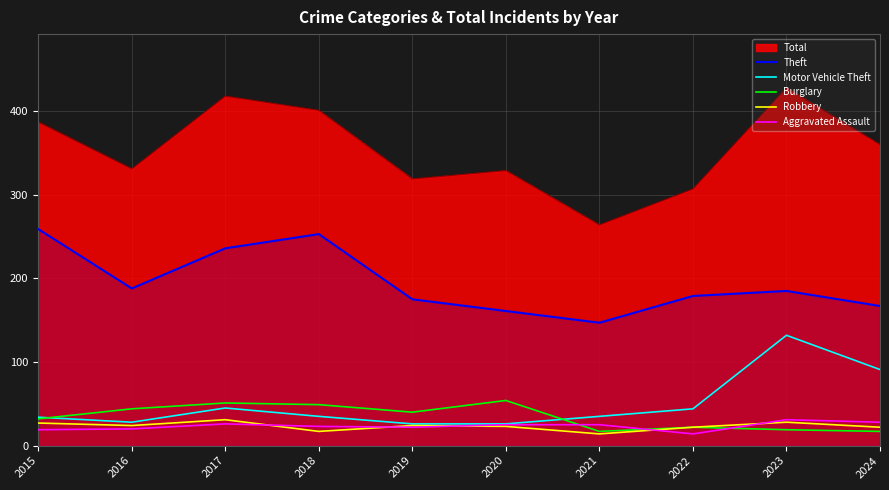

What is the value of the Aggravated Assault point at the 10th from the left?

28